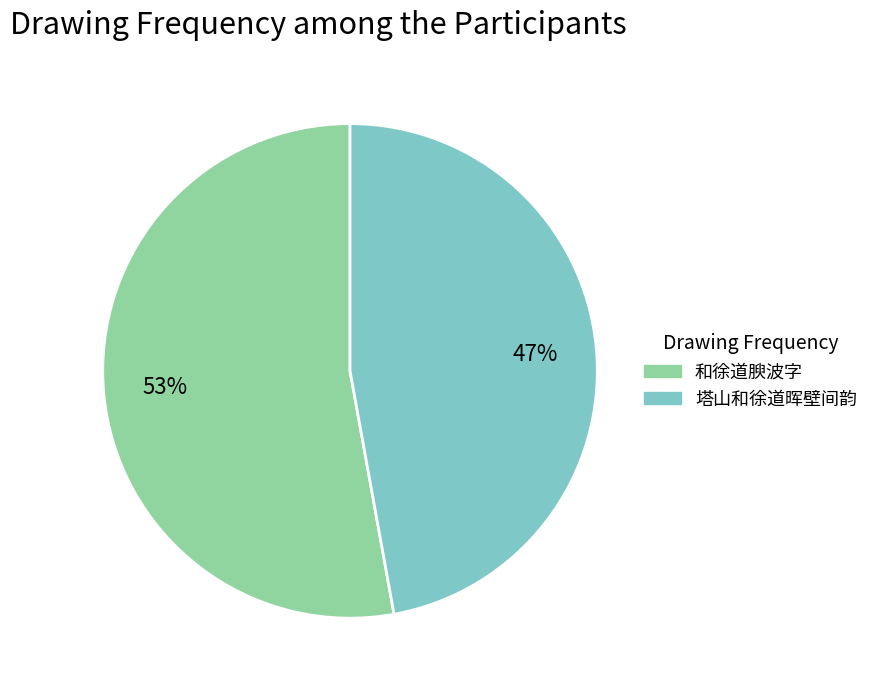

How many segments does this pie chart have?

2